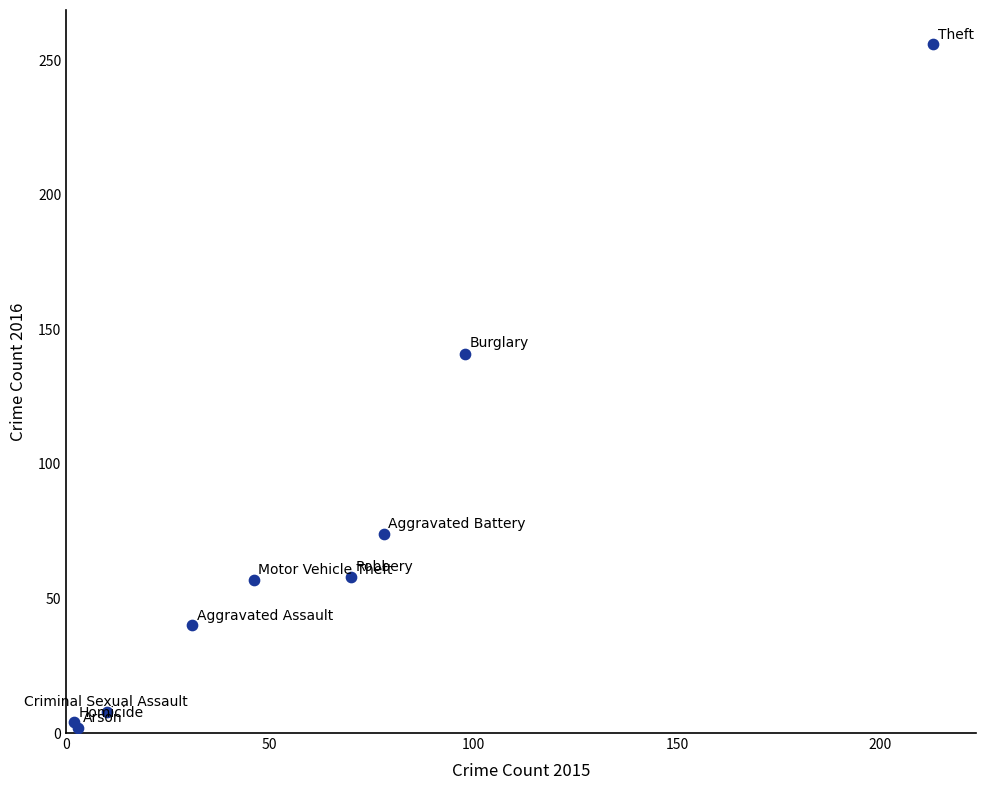

What Y value in the scatter plot is closest to 129?

141